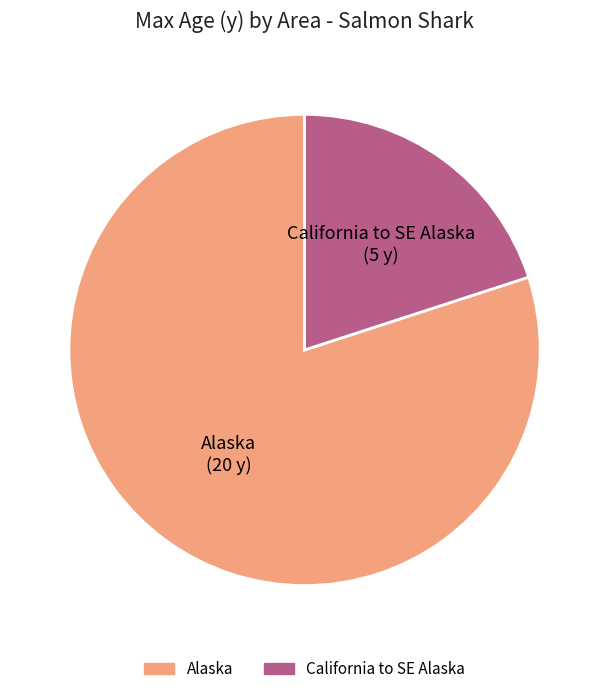

Between Alaska and California to SE Alaska, which is larger?

Alaska